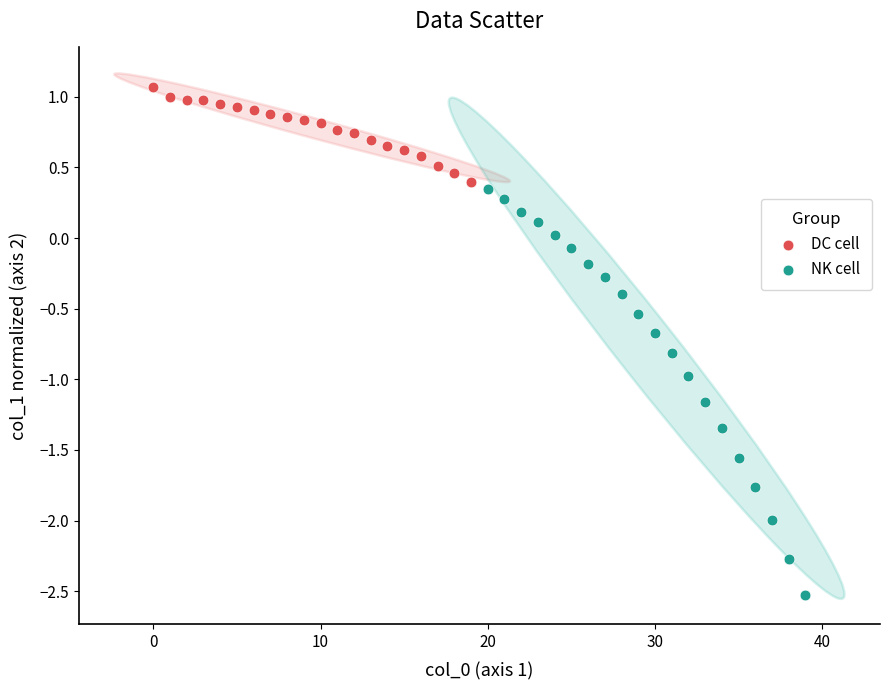

Which series has the widest spread of Y values?

NK cell